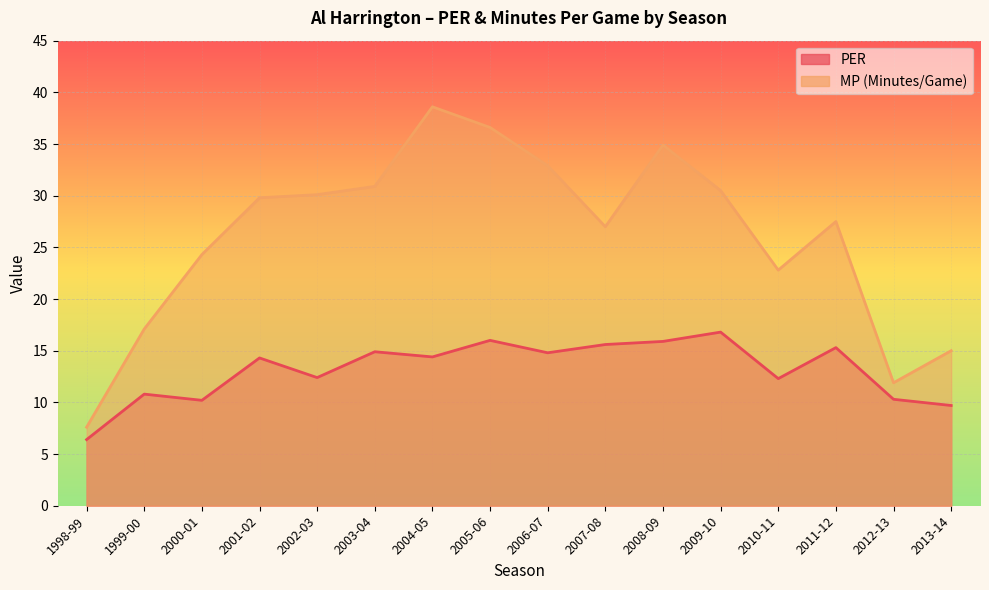

What is the sum of all PER values?

210.1